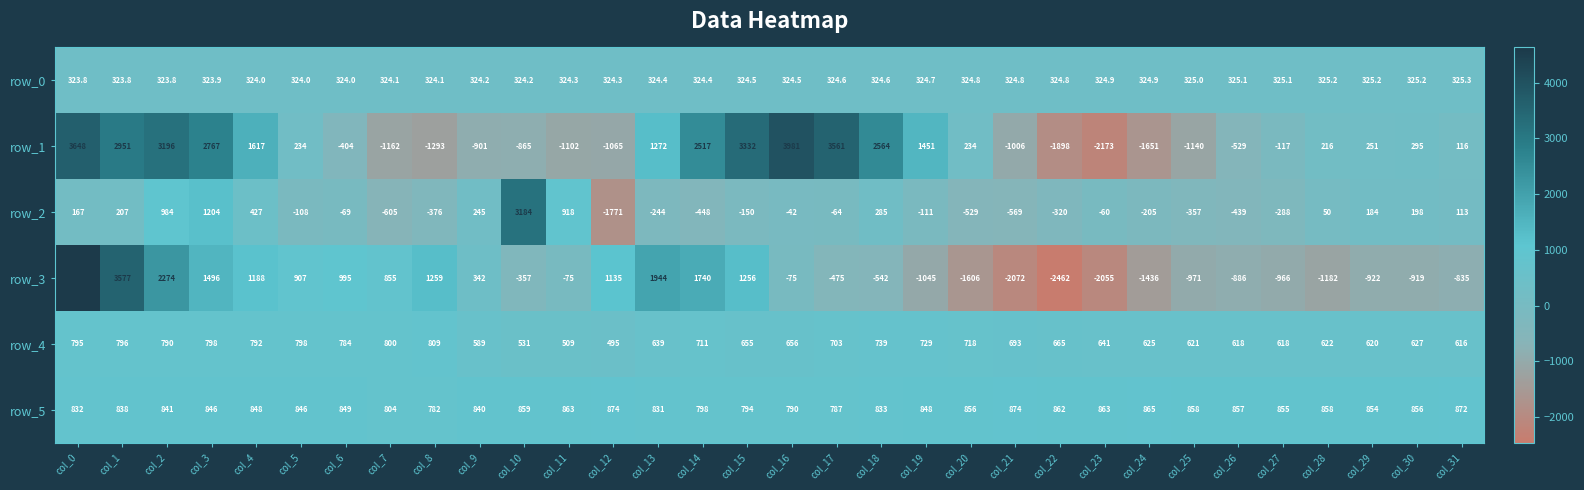

At how many categories does at least one series exceed 3066?

7